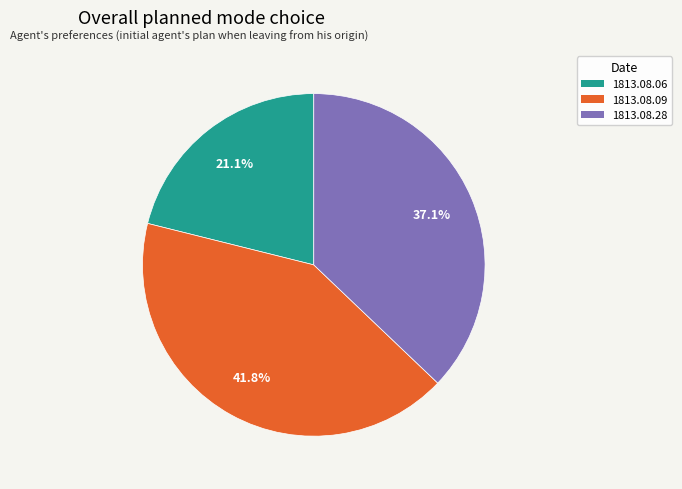

Is there any slice that represents more than half of the pie?

No